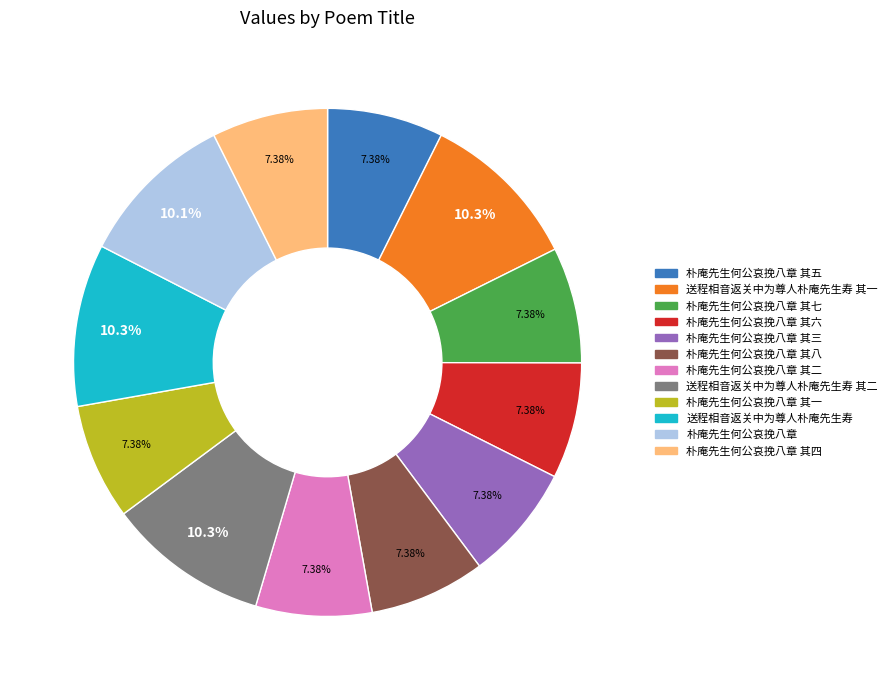

Is there any slice that represents more than half of the pie?

No